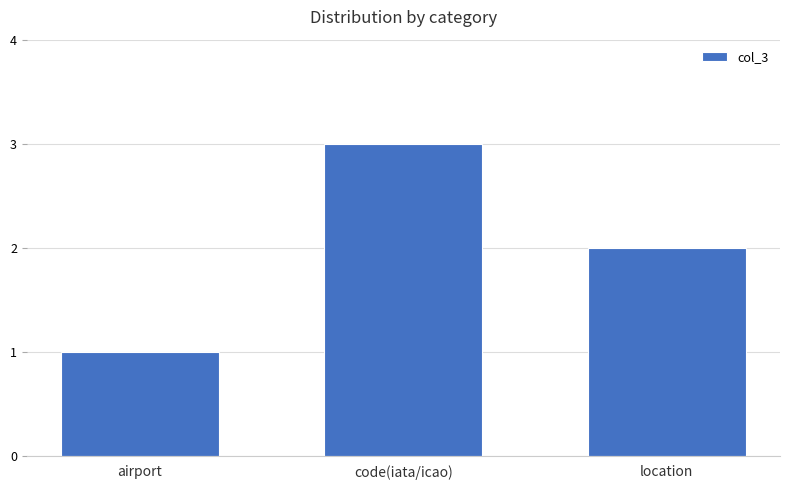

What is the difference between the values at location and code(iata/icao)?

1